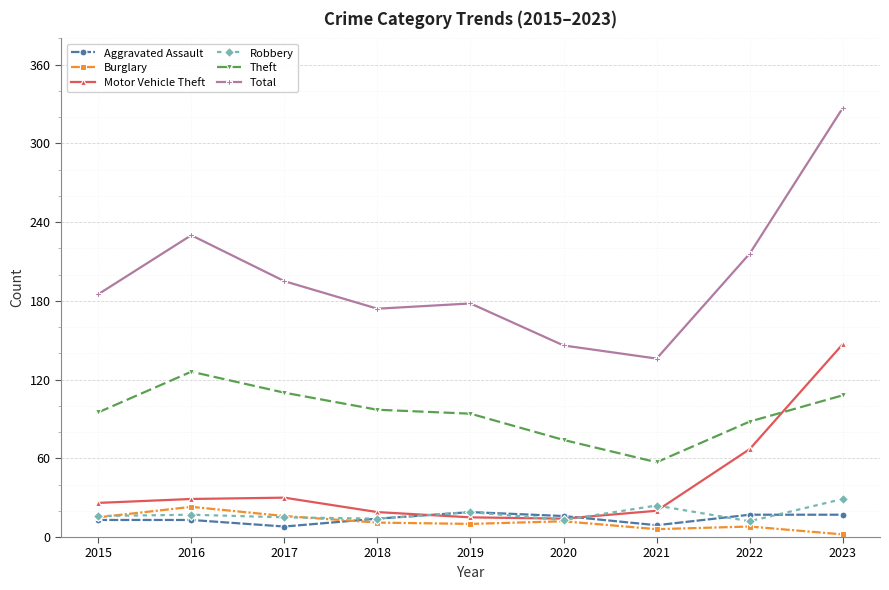

How many data points in Total are less than 185?

4